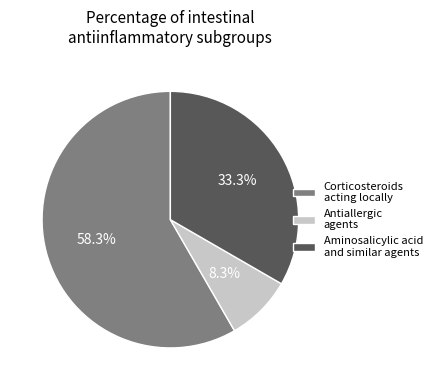

Rank the categories by value from highest to lowest.

Corticosteroids acting locally, Aminosalicylic acid and similar agents, Antiallergic agents